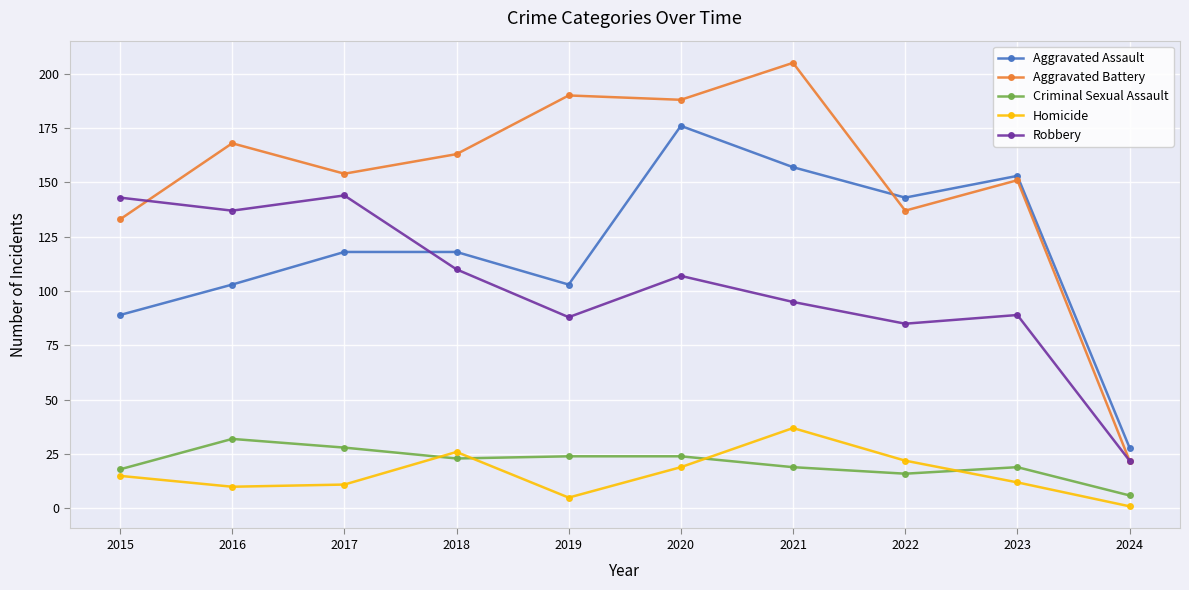

How many times do Aggravated Assault and Aggravated Battery cross each other?

1